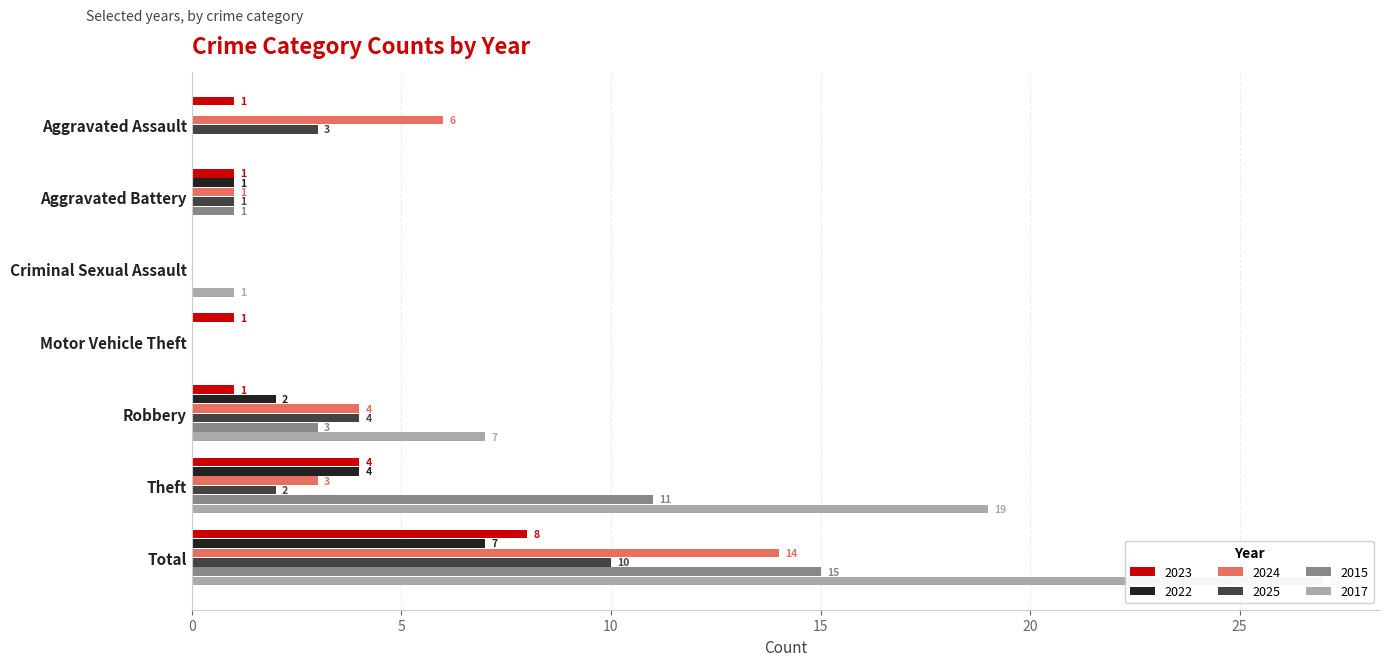

Which series has the largest total across all categories?

2017